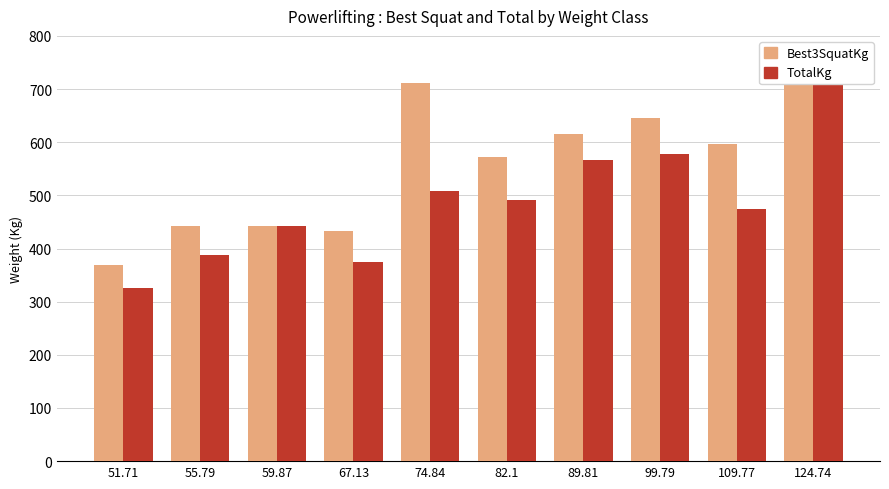

At which category is the sum across all series the highest?

124.74